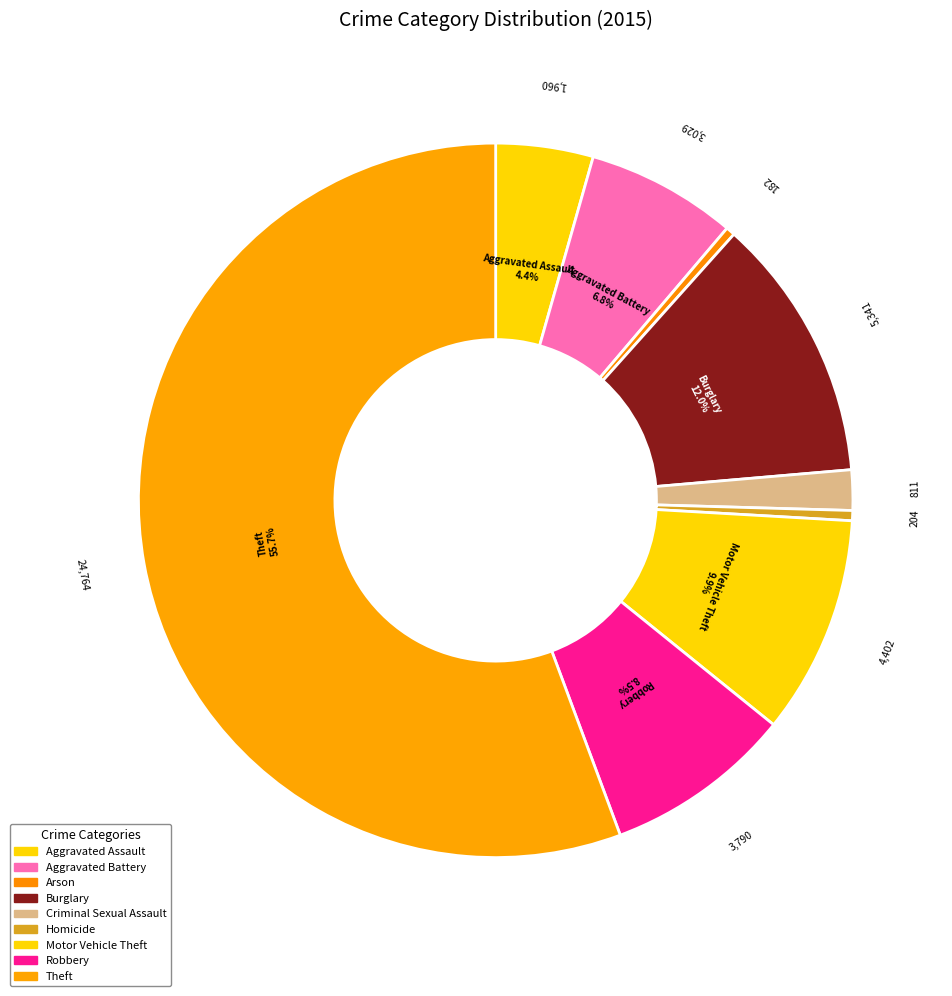

Is it true that Aggravated Battery is 7% of the pie?

True